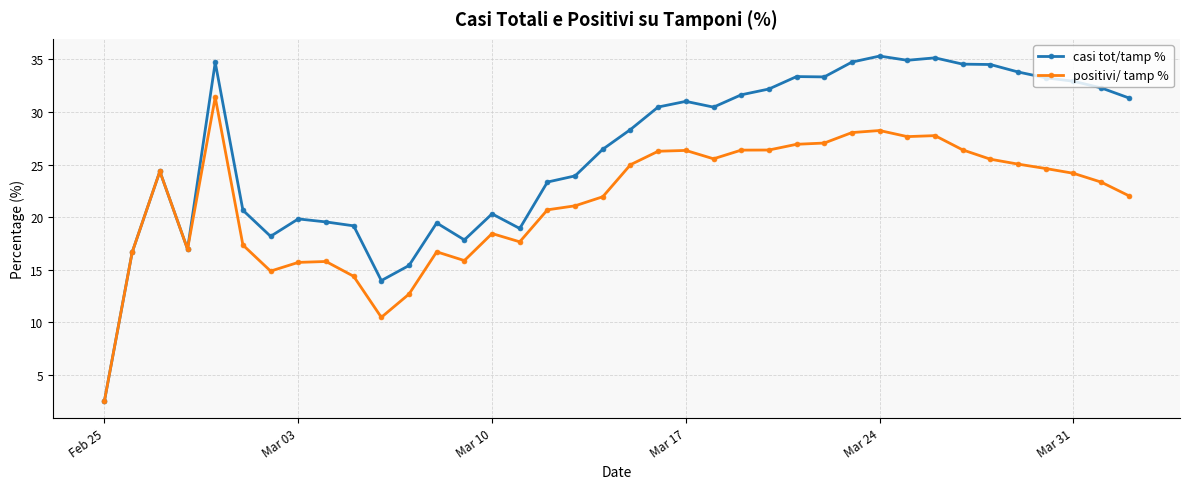

Which series has the largest total across all categories?

casi tot/tamp %